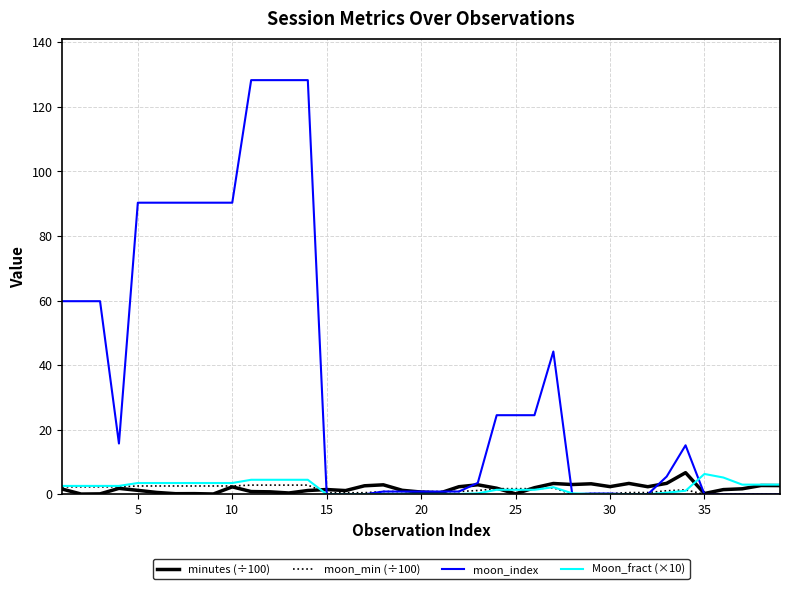

Which series has the largest total across all categories?

moon_index